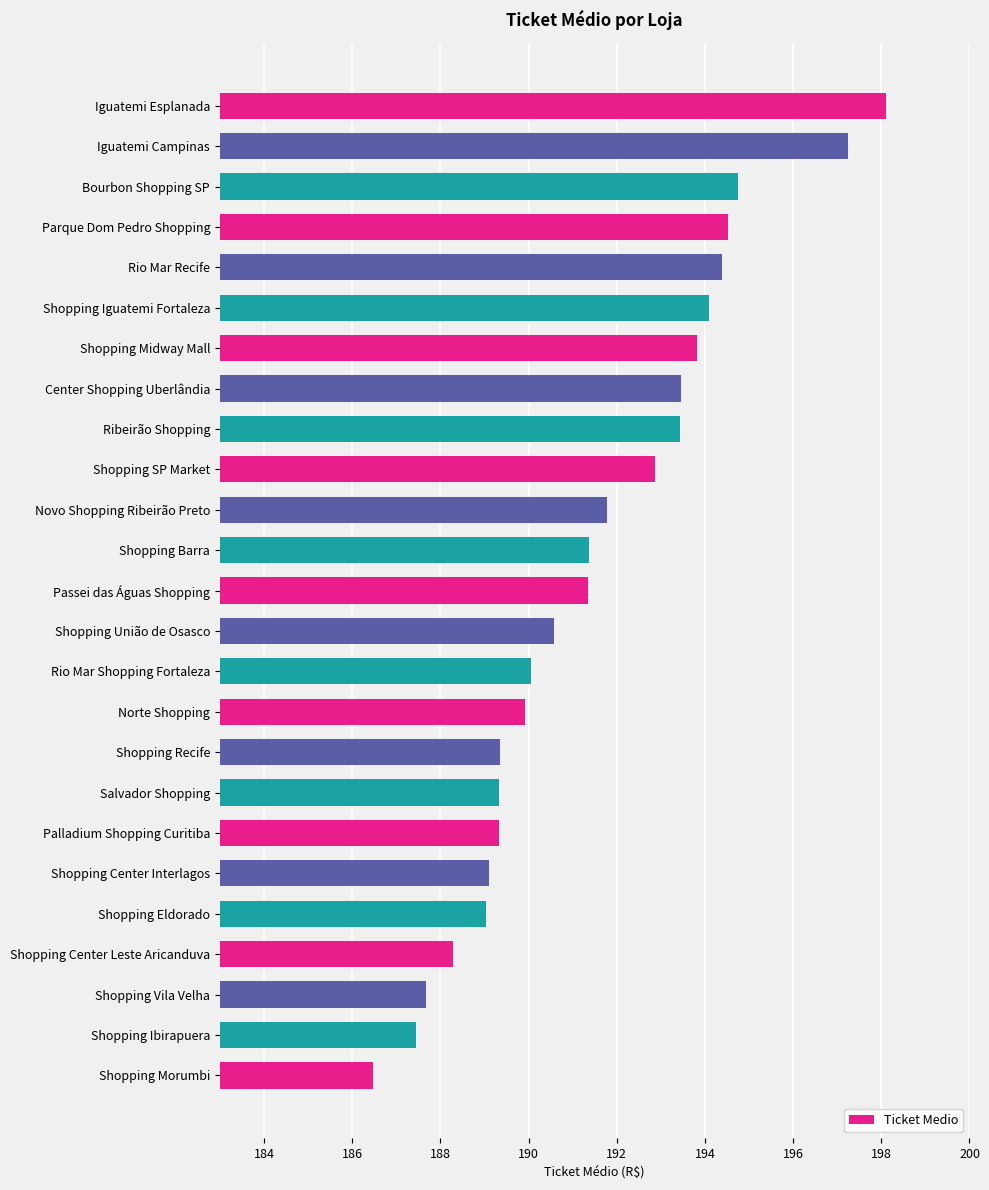

What is the ratio of the value at Shopping SP Market to the value at Shopping Vila Velha?

1.0